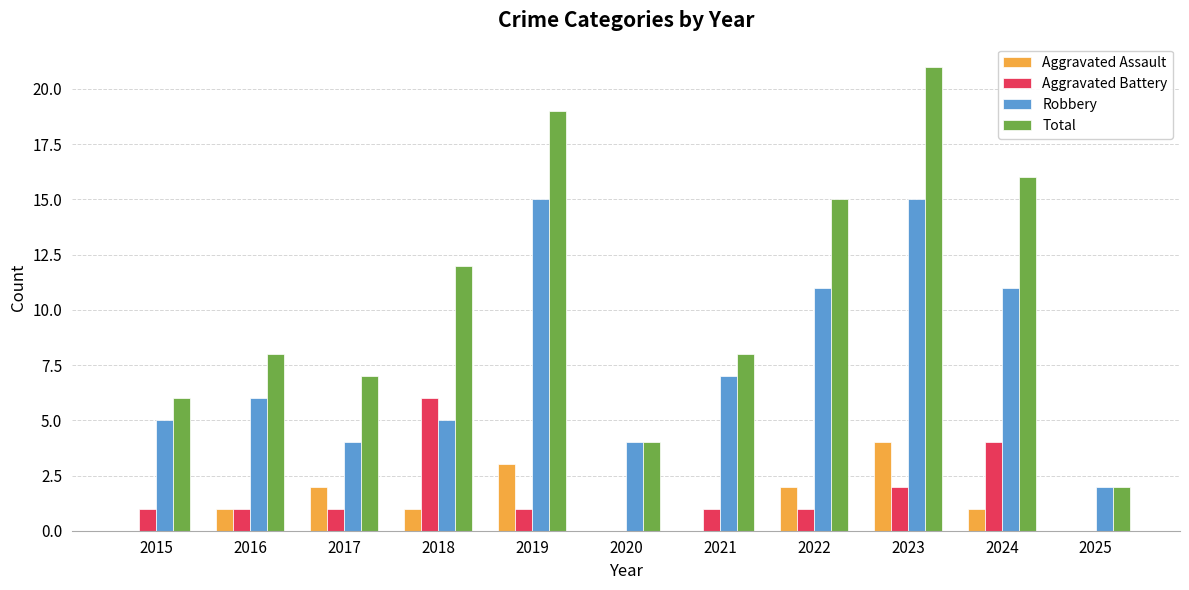

The Aggravated Assault series shows 3 at 2022. True or false?

False